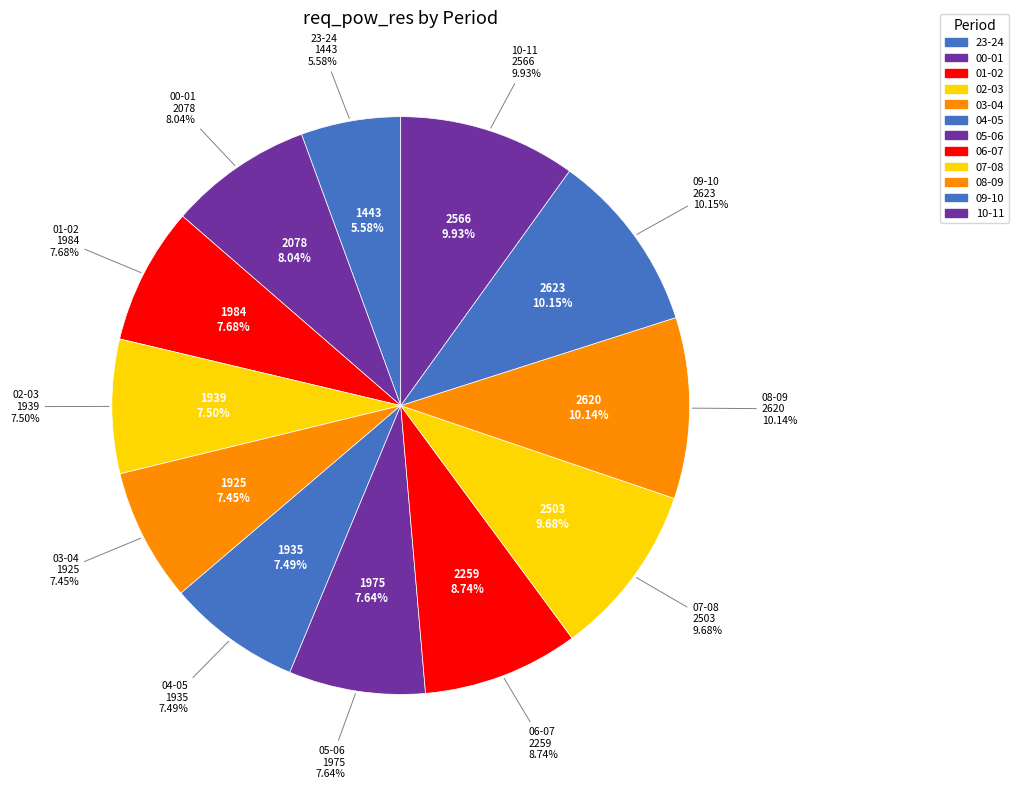

True or false: 05-06 accounts for 13% of the total.

False